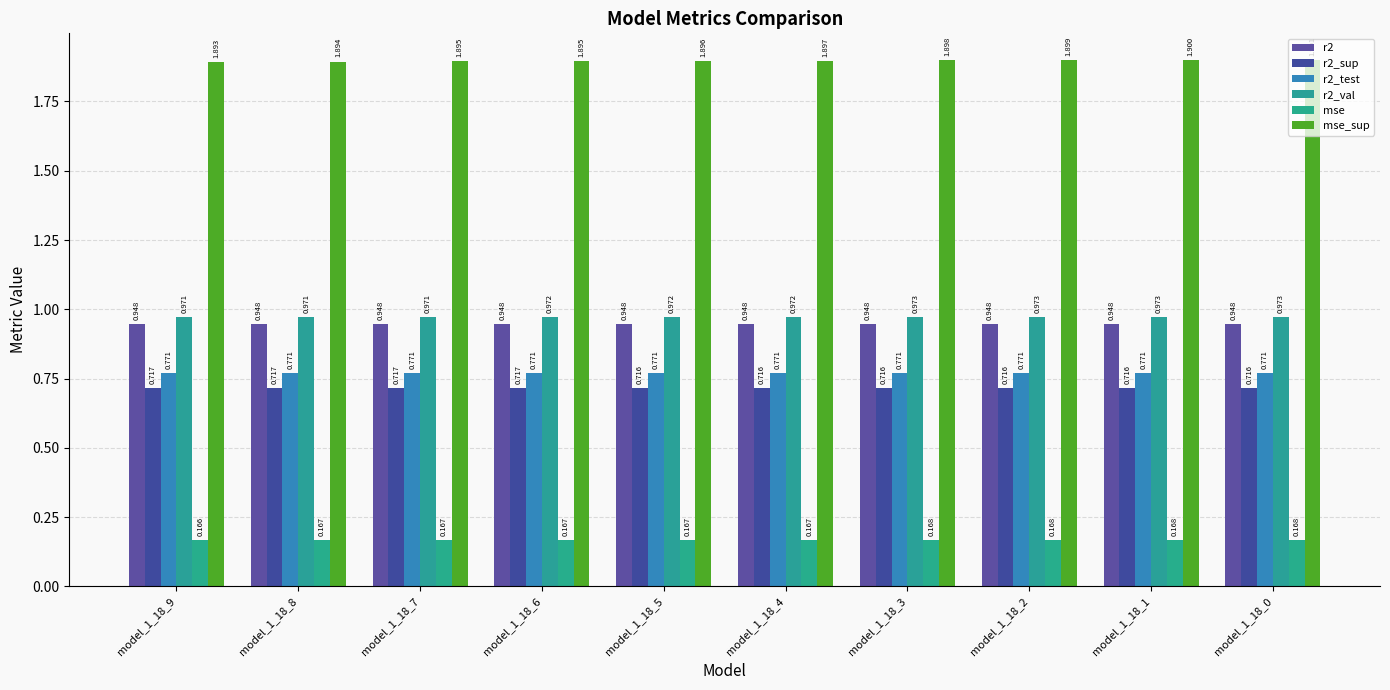

What is the sum of the mse values at model_1_18_1 and model_1_18_8?

0.3